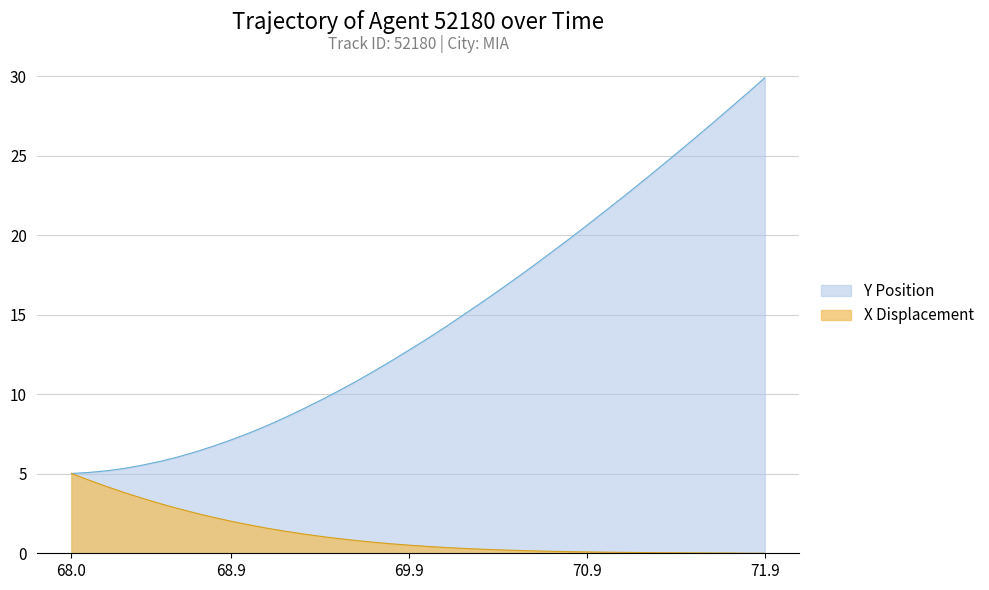

Is the value of Y at 71.7 greater than the value of X at 70.6?

Yes